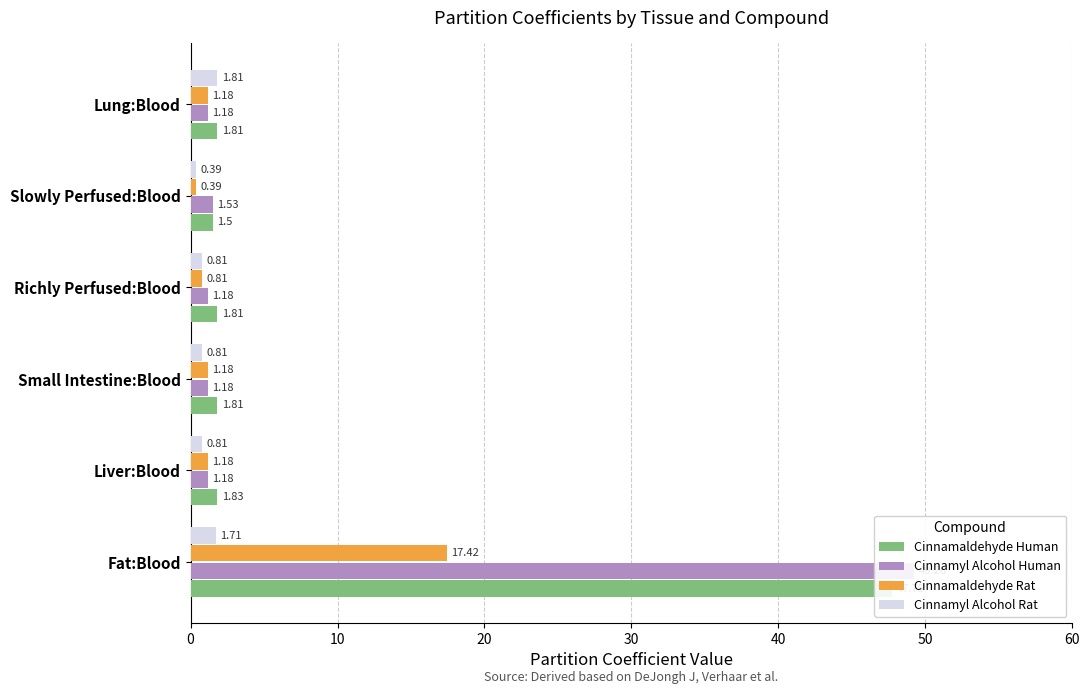

What is the difference between the Cinnamaldehyde Rat values at Fat:Blood and Small Intestine:Blood?

16.2